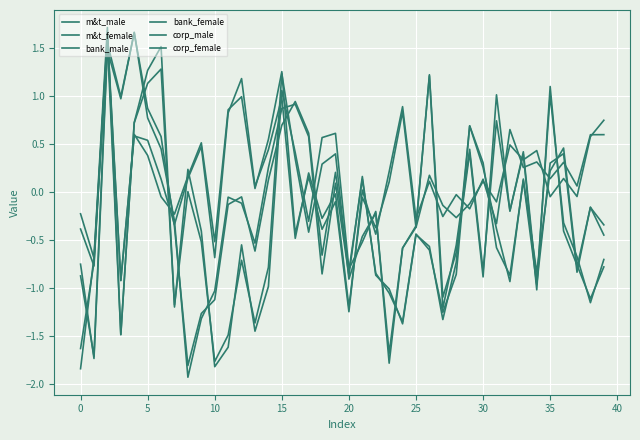

How many lines are shown in the chart?

6